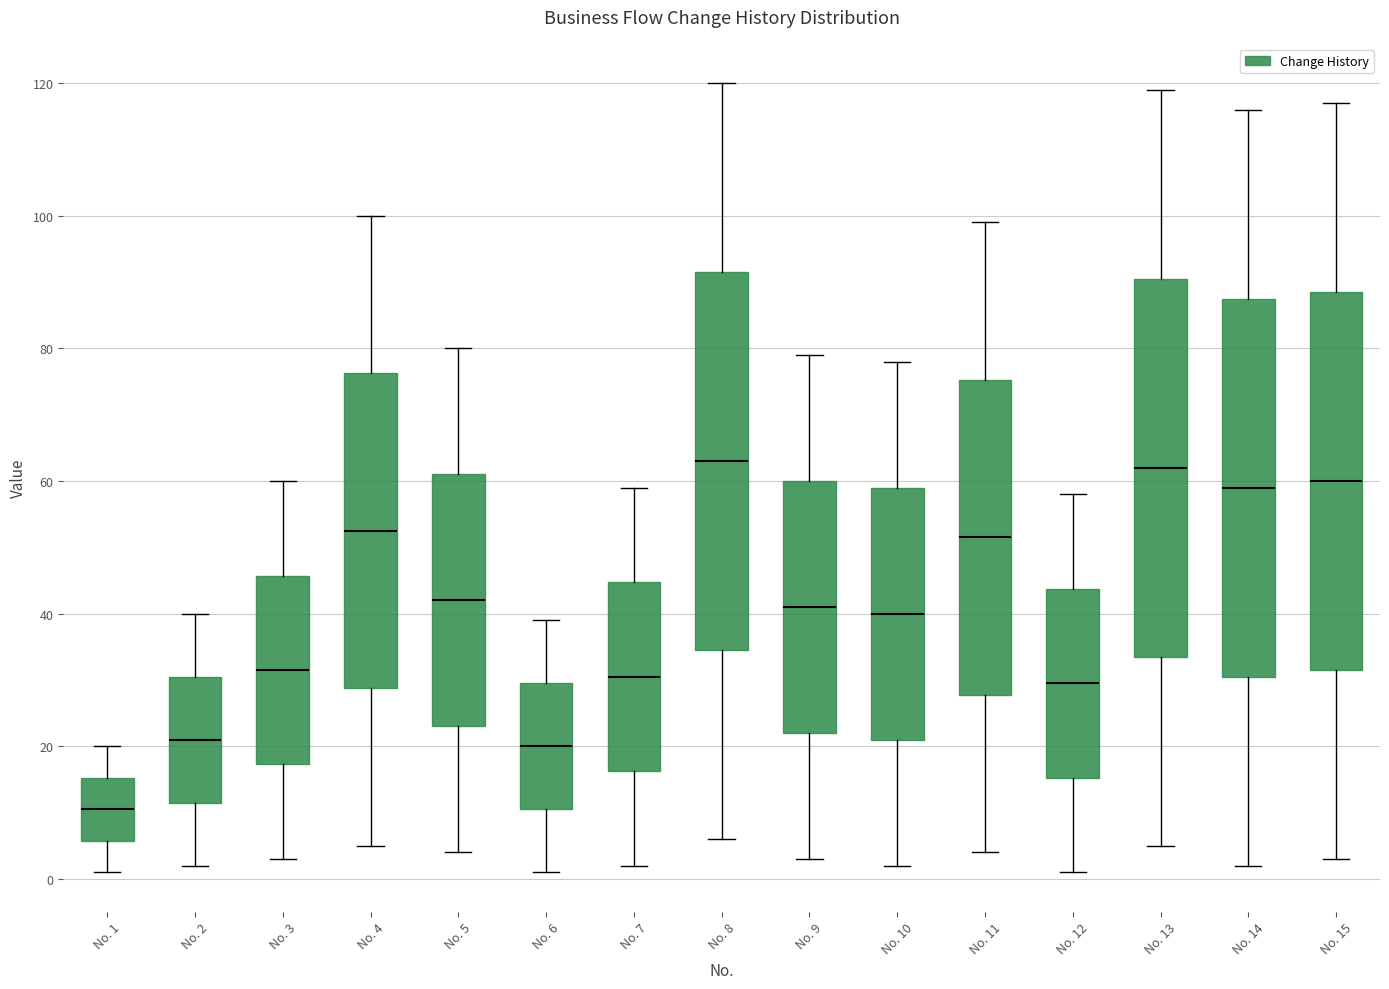

Reading left to right, read every box against the y-axis: the position of its median line, the range the box covers, and the ends of its whiskers. The values are not printed on the chart, so give them approximately, as read against the axis.

No. 1: median 10, box 6 to 16, whiskers 2 to 20
No. 2: median 22, box 12 to 30, whiskers 2 to 40
No. 3: median 32, box 18 to 46, whiskers 4 to 60
No. 4: median 52, box 28 to 76, whiskers 6 to 100
No. 5: median 42, box 24 to 62, whiskers 4 to 80
No. 6: median 20, box 10 to 30, whiskers 2 to 40
No. 7: median 30, box 16 to 44, whiskers 2 to 60
No. 8: median 64, box 34 to 92, whiskers 6 to 120
No. 9: median 42, box 22 to 60, whiskers 4 to 80
No. 10: median 40, box 22 to 60, whiskers 2 to 78
No. 11: median 52, box 28 to 76, whiskers 4 to 100
No. 12: median 30, box 16 to 44, whiskers 2 to 58
No. 13: median 62, box 34 to 90, whiskers 6 to 120
No. 14: median 60, box 30 to 88, whiskers 2 to 116
No. 15: median 60, box 32 to 88, whiskers 4 to 118